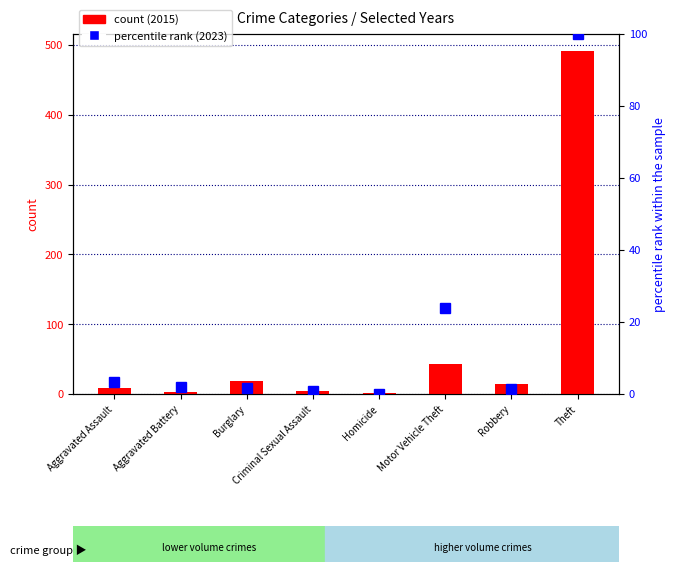

The count series shows 4.0 at Criminal Sexual Assault. True or false?

True